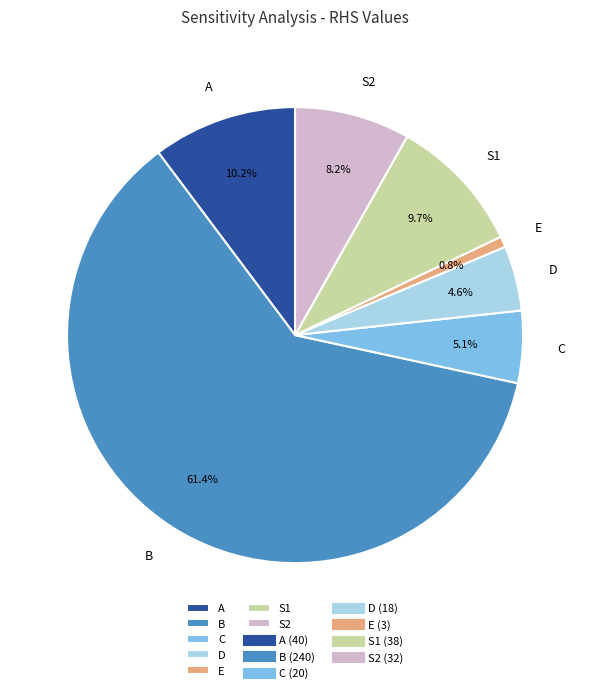

Rank the categories by value from lowest to highest.

E, D, C, S2, S1, A, B